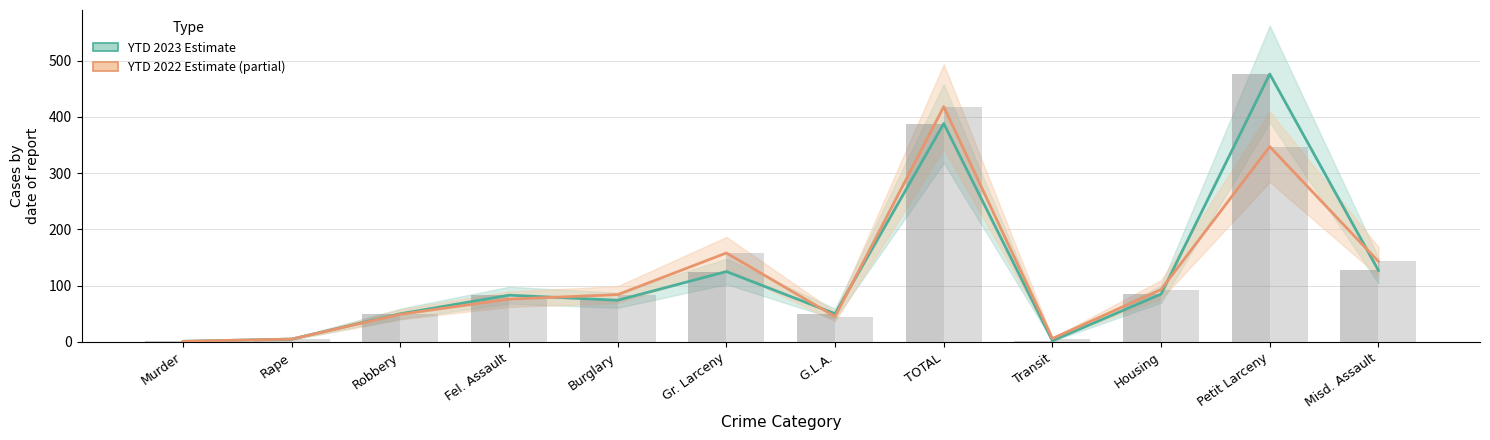

What is the label of the 10th bar from the right?

Robbery